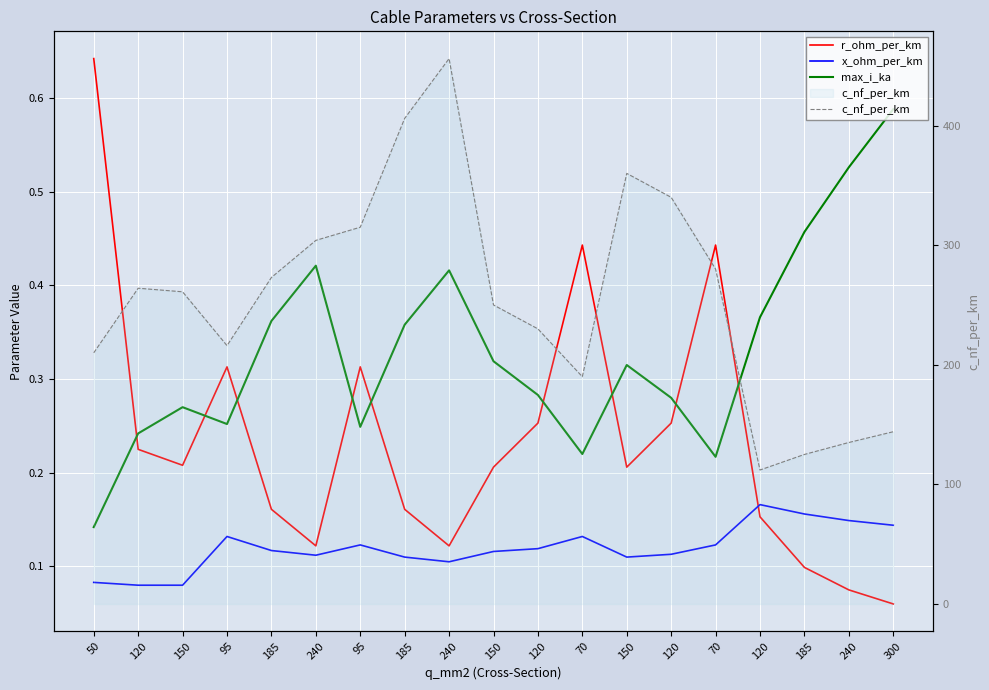

What is the sum of all r_ohm_per_km values?

4.5